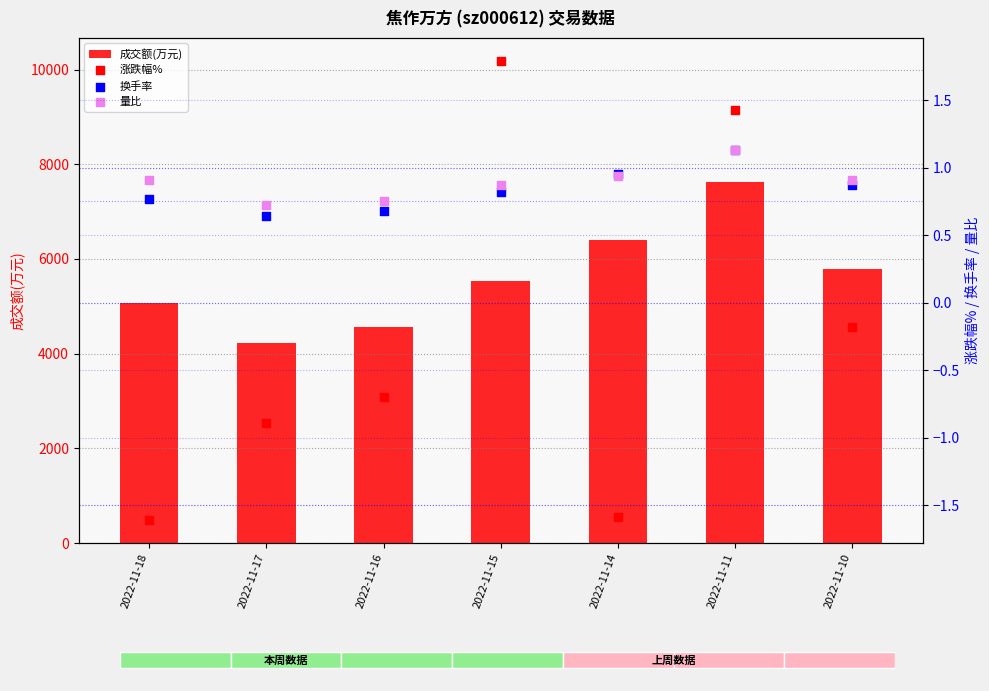

Which series contains the highest Y value?

成交额(万元)